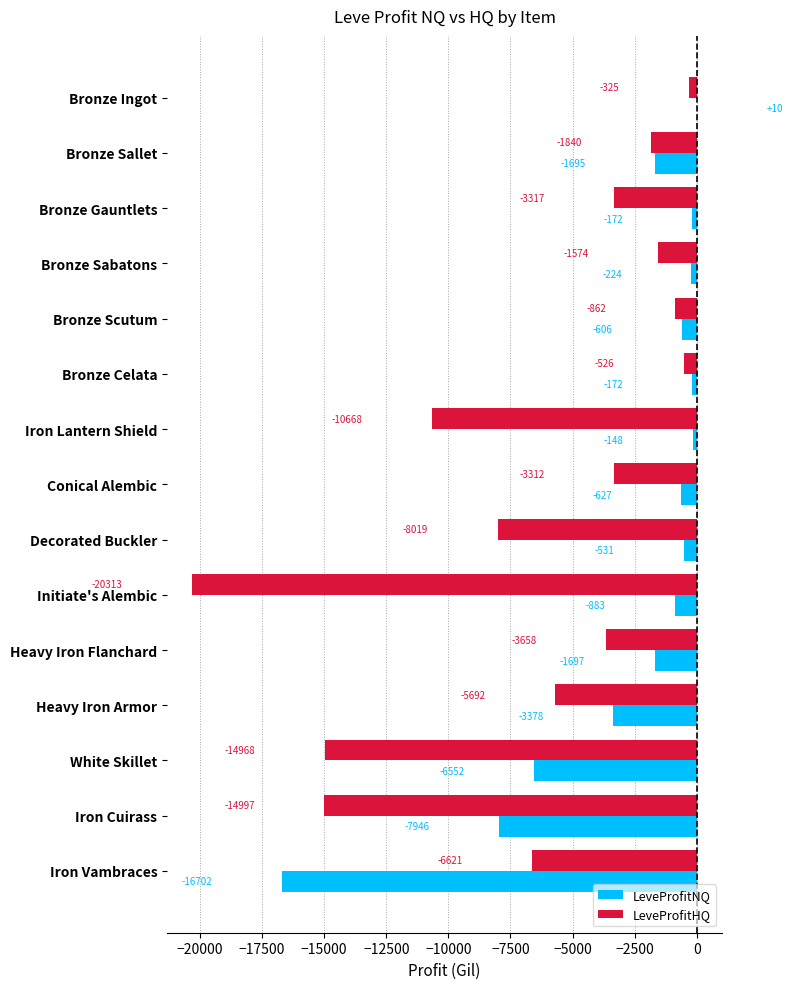

At which label does LeveProfitNQ reach its peak?

Bronze Ingot